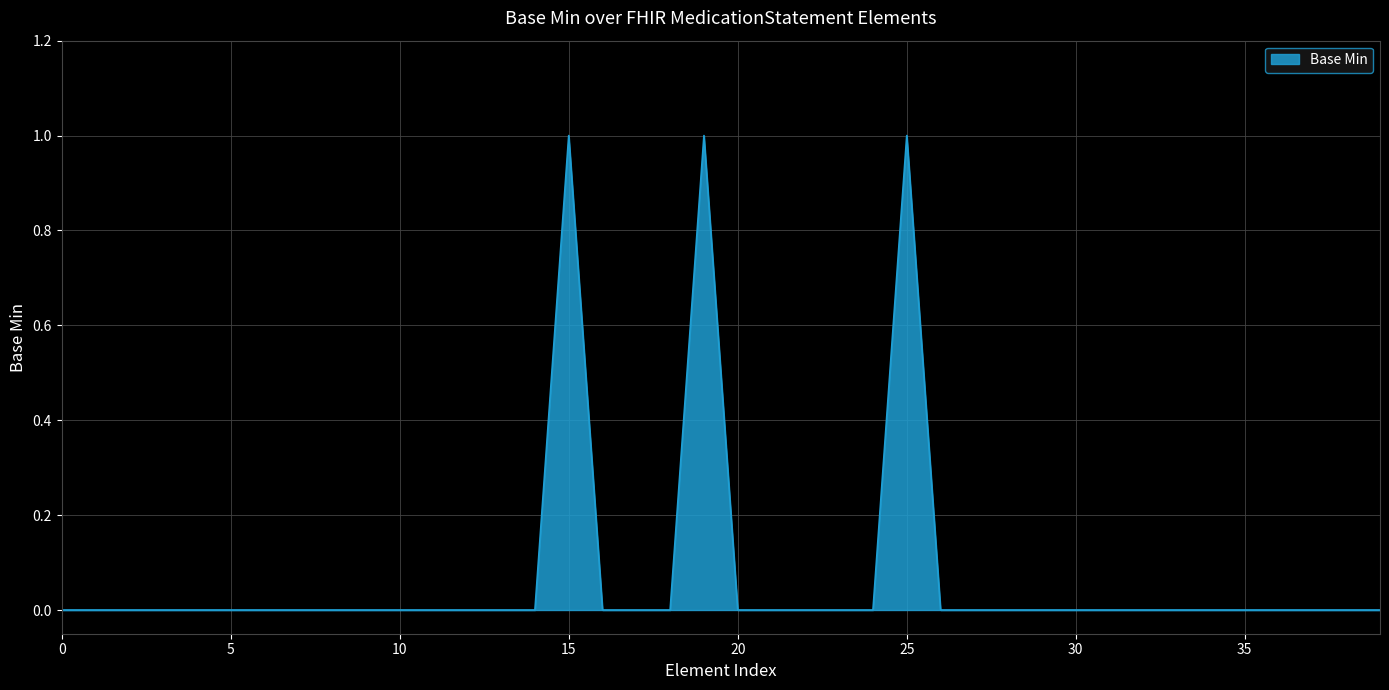

How many lines are shown in the chart?

1